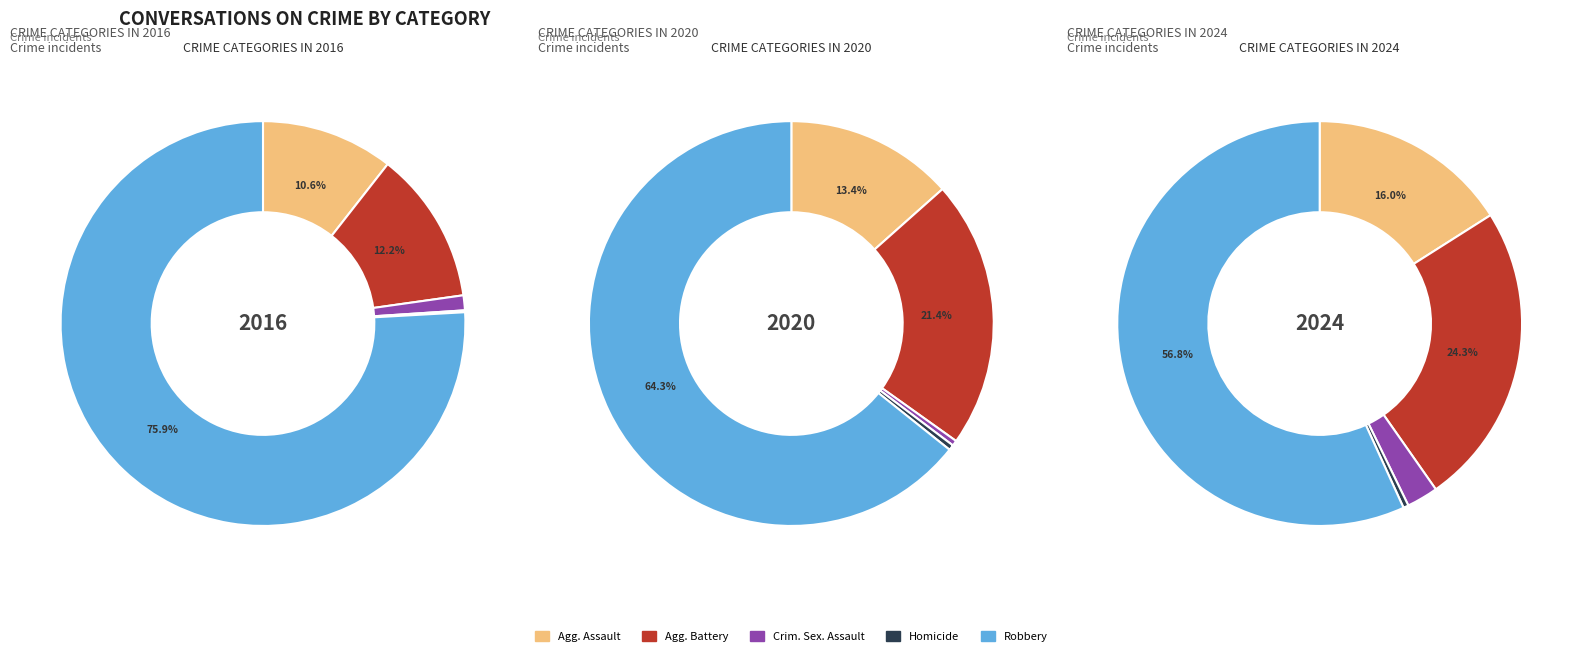

At 4, list the series in order from smallest to largest.

values_2020, values_2016, values_2024